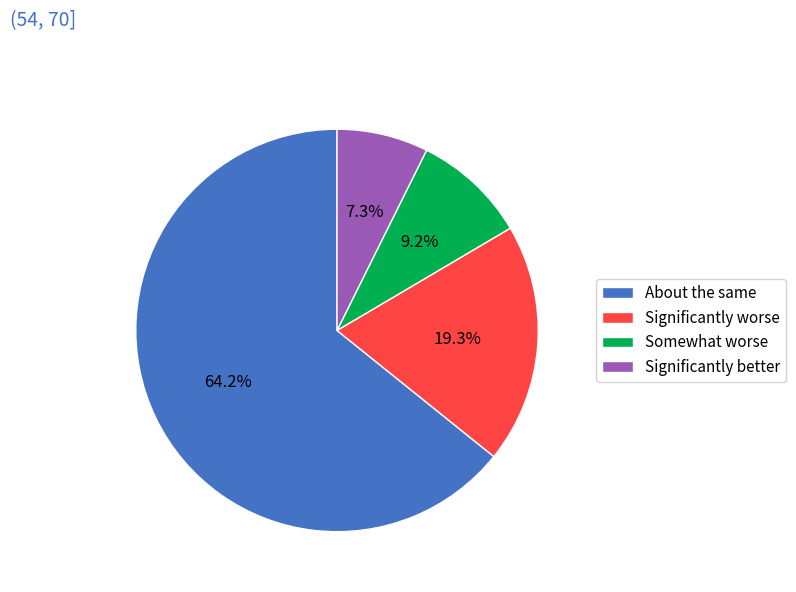

Rank the categories by value from lowest to highest.

Significantly better, Somewhat worse, Significantly worse, About the same